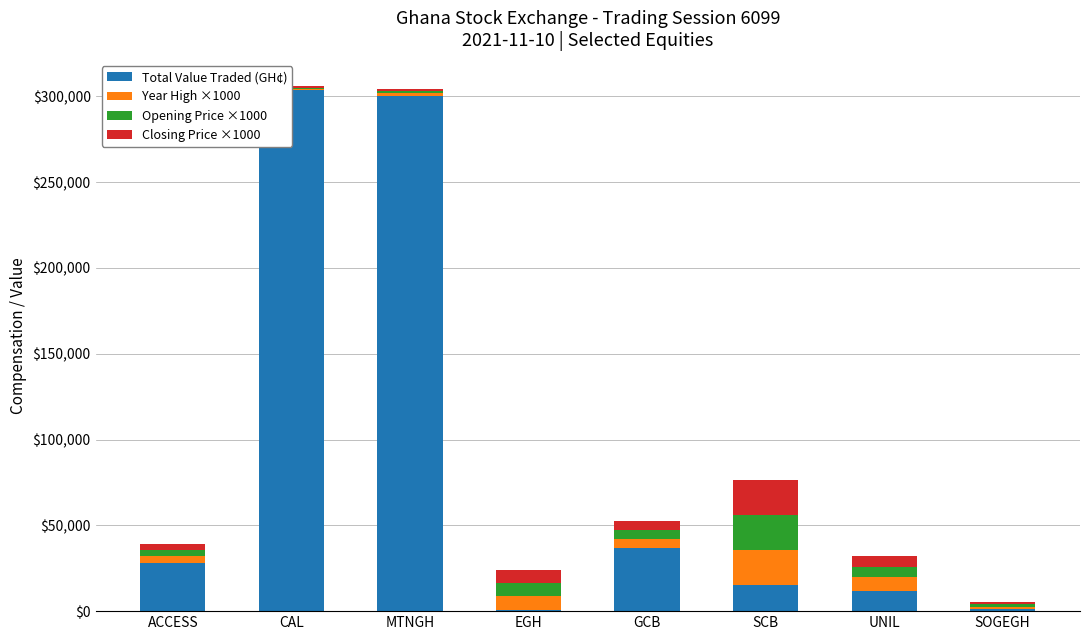

What is the total value across all series at SOGEGH?

5090.0